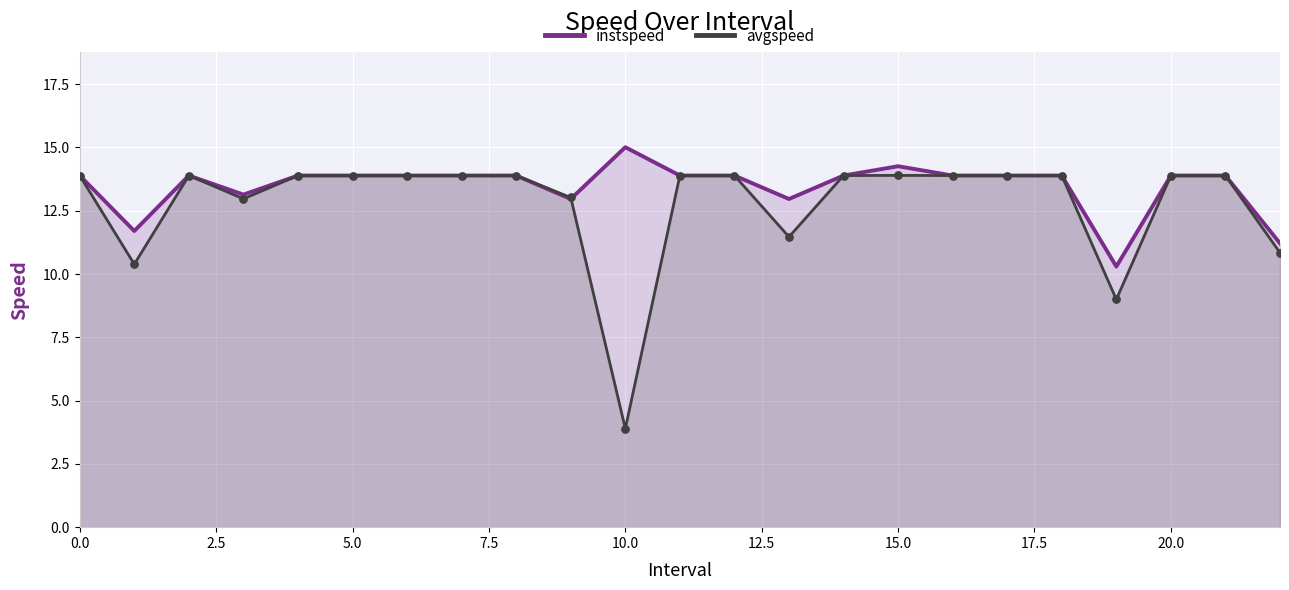

At how many categories does at least one series exceed 7?

23